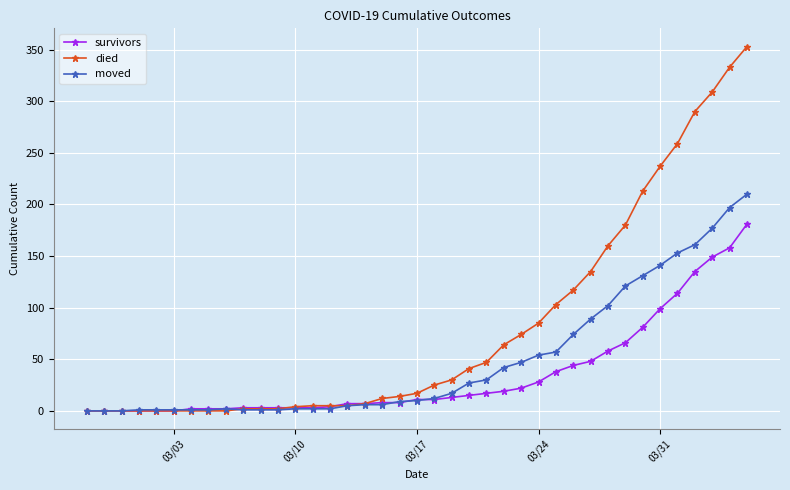

At how many categories does at least one series exceed 241?

5